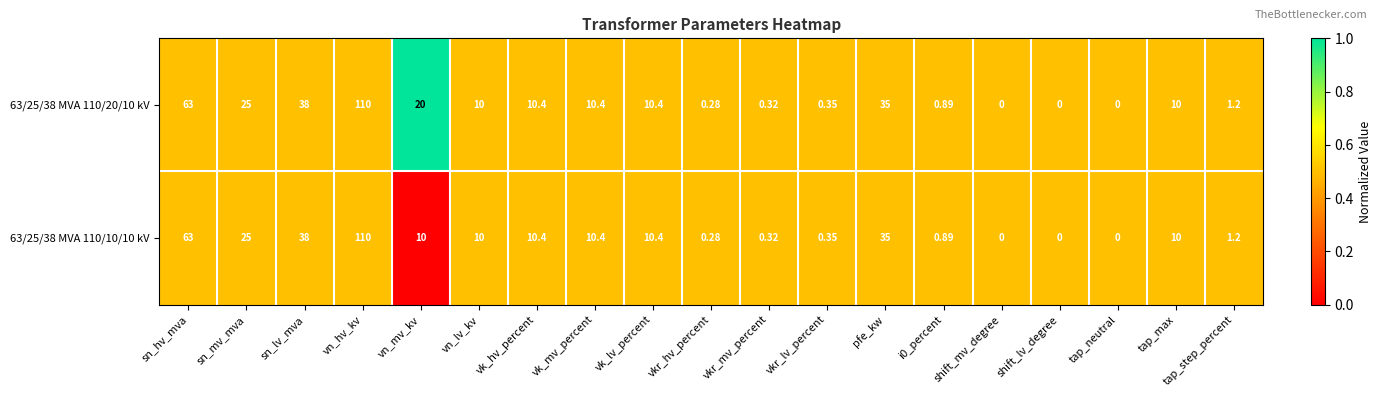

Which category has the highest value in the 63/25/38 MVA 110/10/10 kV series?

vn_hv_kv